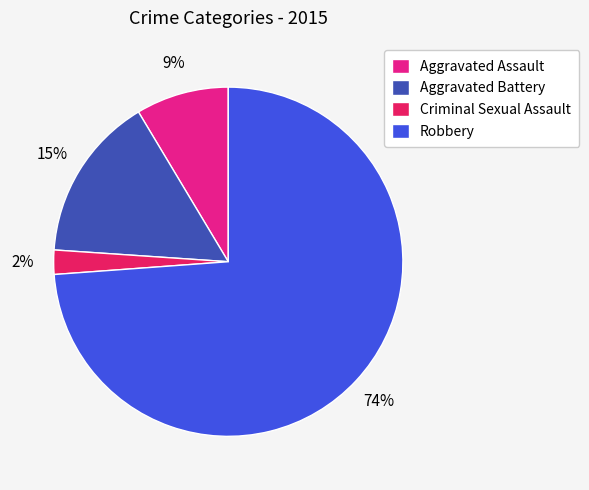

To the nearest percent, what portion does Aggravated Assault represent?

9%